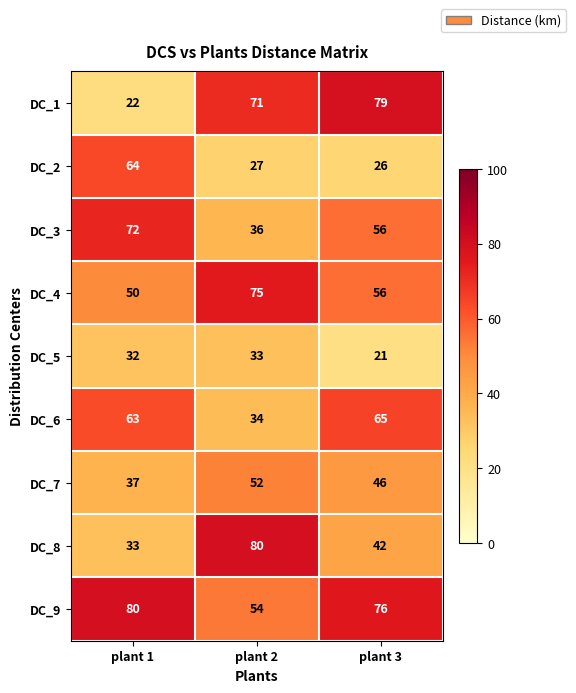

What is the difference between the maximum and minimum values in the DC_8 series?

47